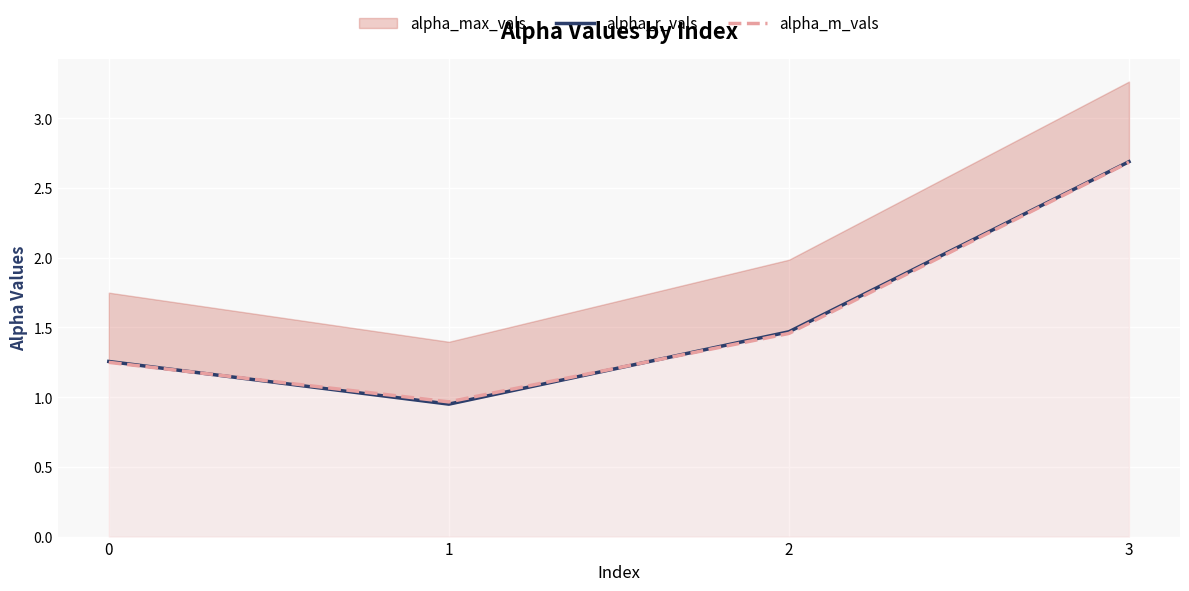

Is the value of alpha_m_vals at 2 greater than the value of alpha_r_vals at 2?

No